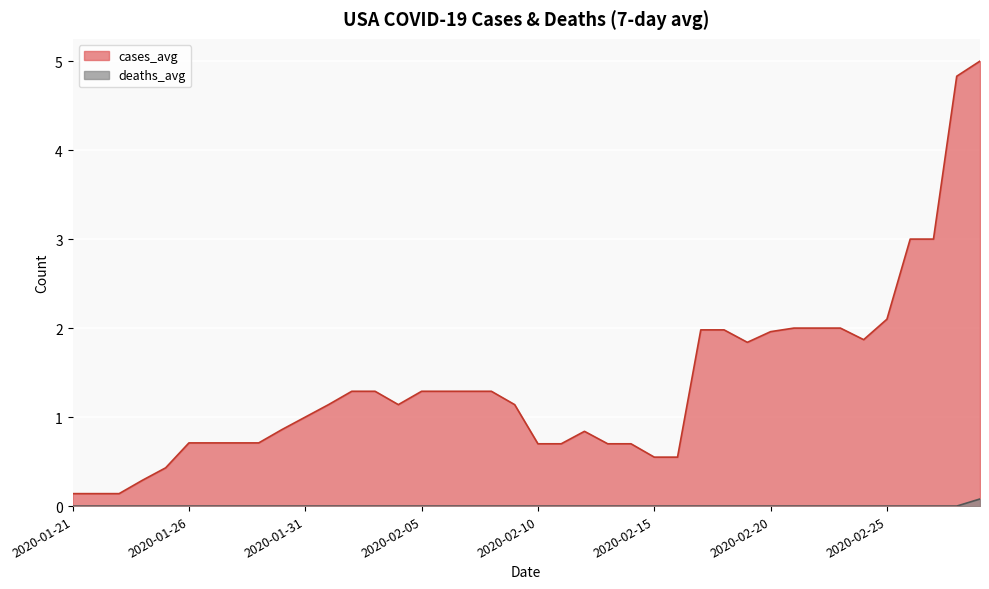

Is the value of cases_avg at 2020-02-27 greater than the value of deaths_avg at 2020-02-22?

Yes